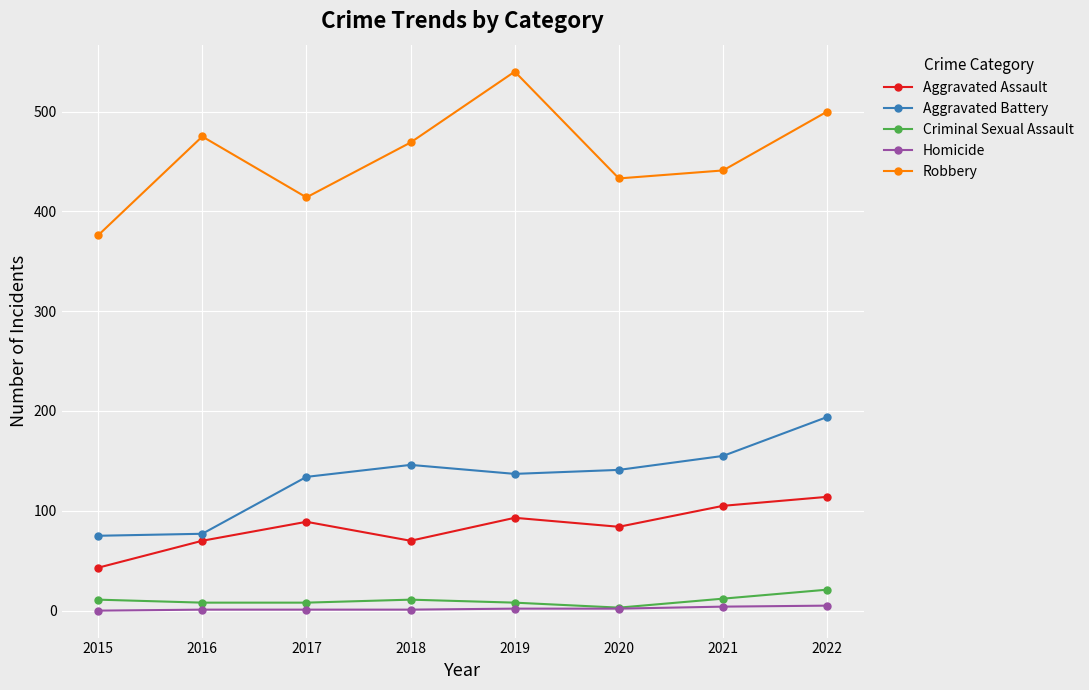

Is it true that Robbery equals 371 at 2019?

False